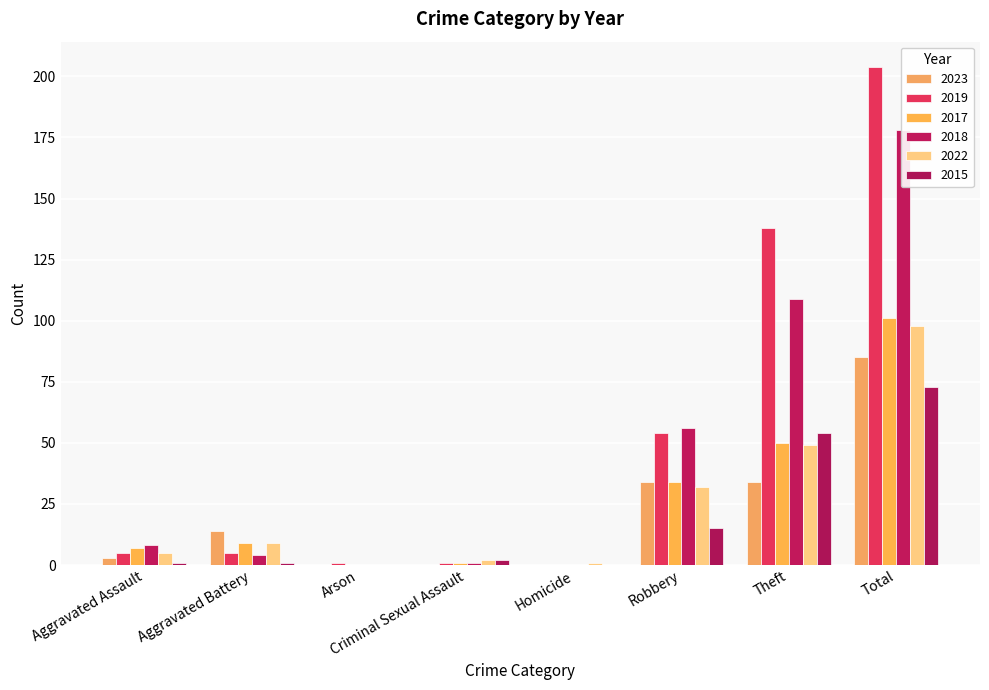

What is the maximum value shown in the chart?

204